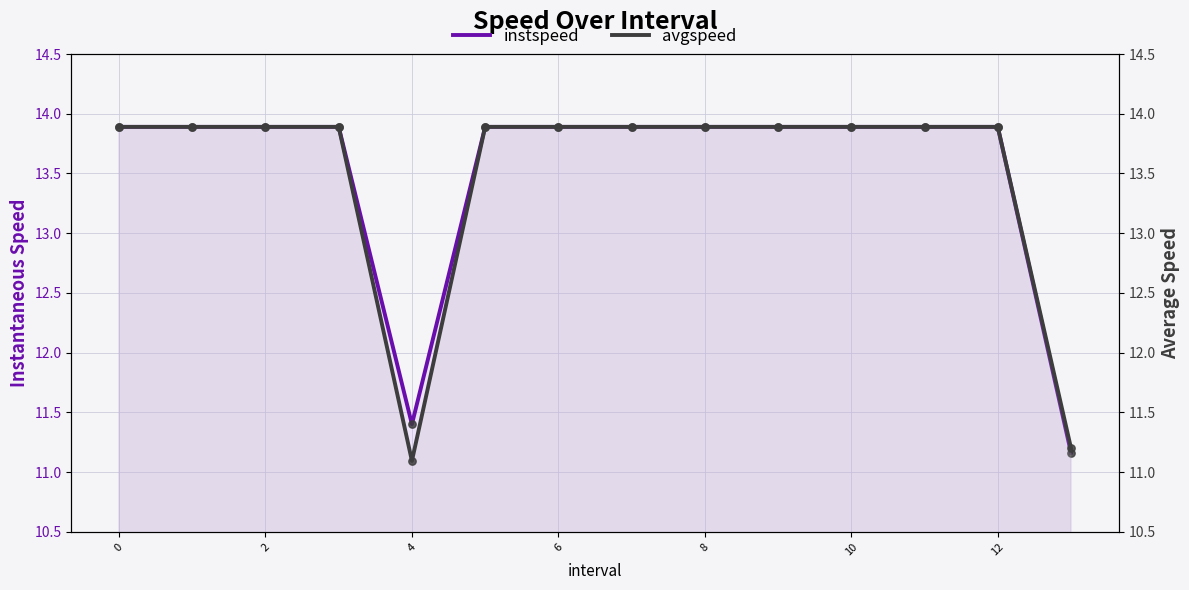

Is the value of instspeed at 4 greater than the value of avgspeed at 11?

No